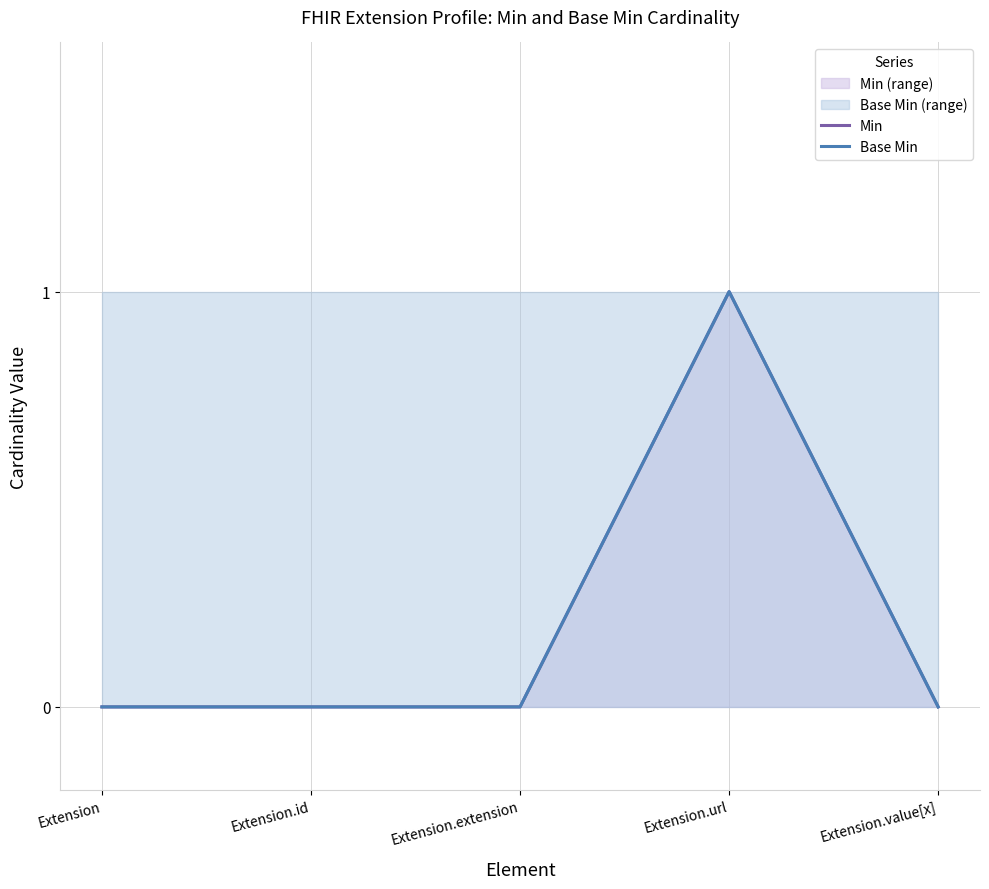

At which label does Base Min reach its minimum?

Extension